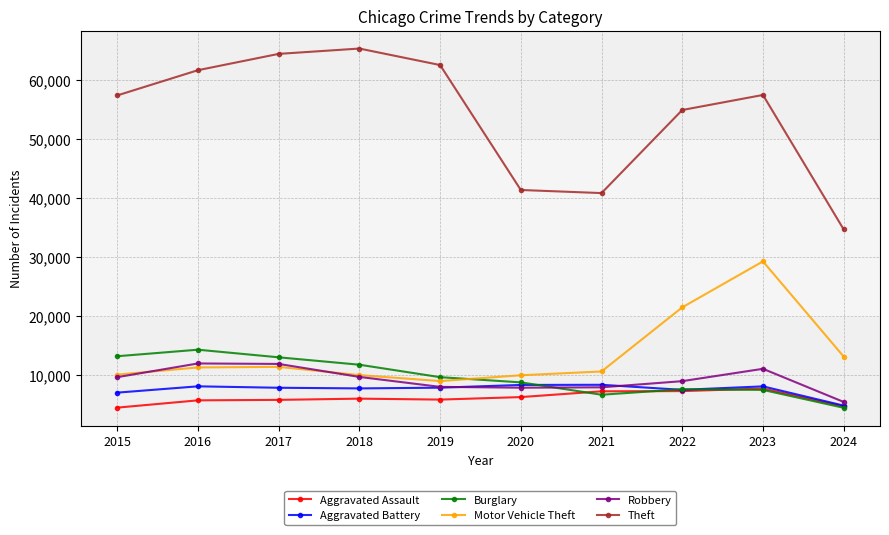

True or false: Burglary and Robbery cross at least once.

True